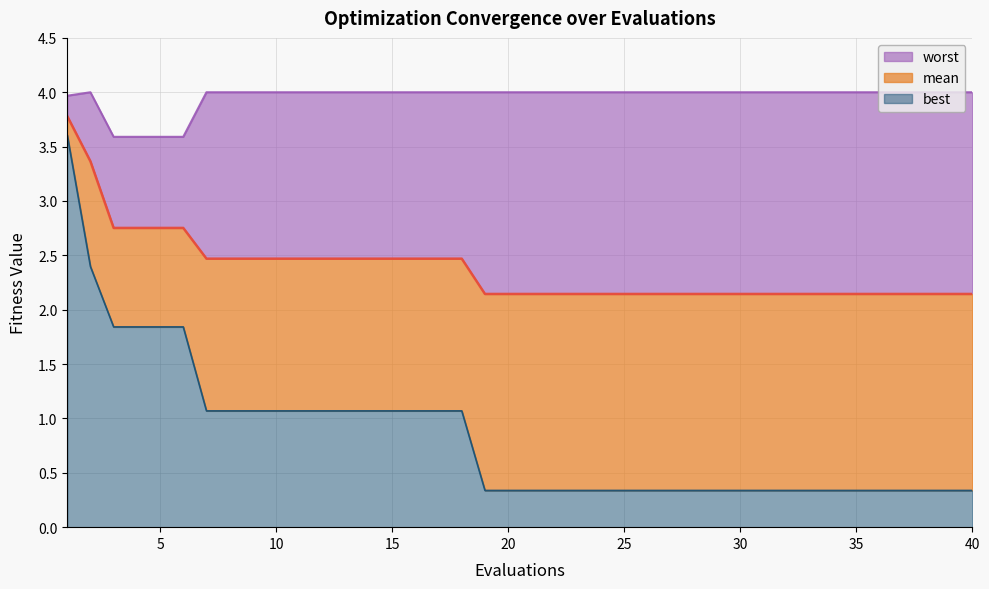

What are all the series names shown in the legend?

worst, mean, best